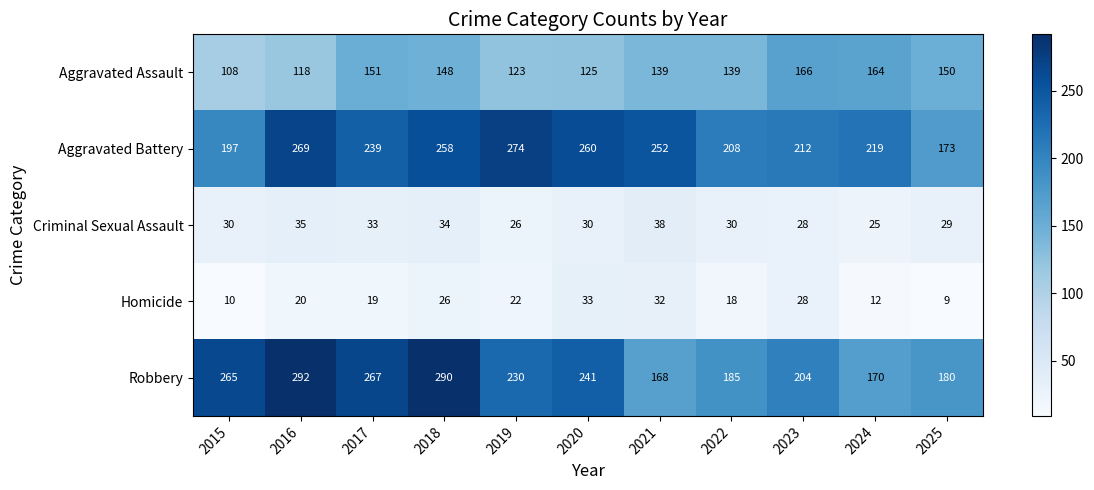

What is the difference between the highest and lowest values at 2021?

220